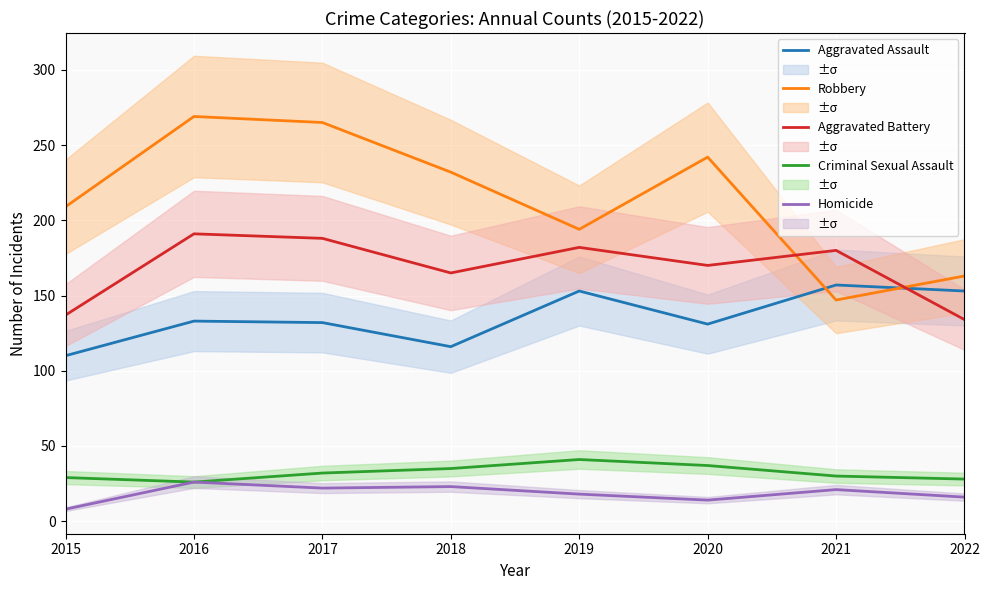

True or false: Homicide and Robbery cross at least once.

False